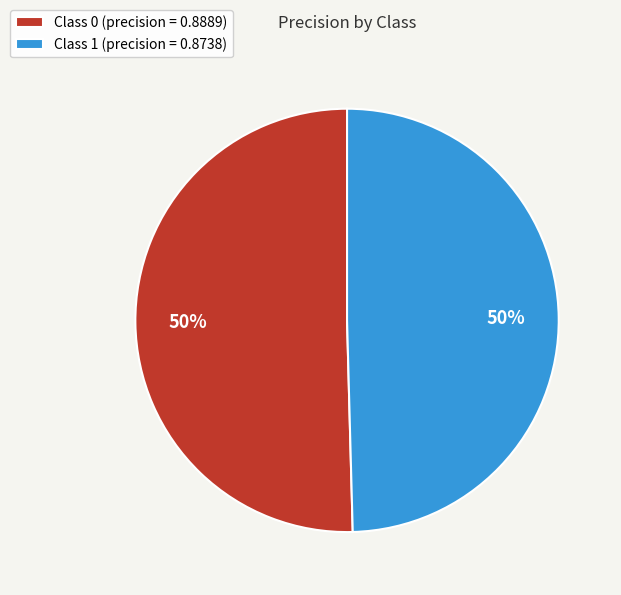

To the nearest percent, what is the average slice percentage?

50%